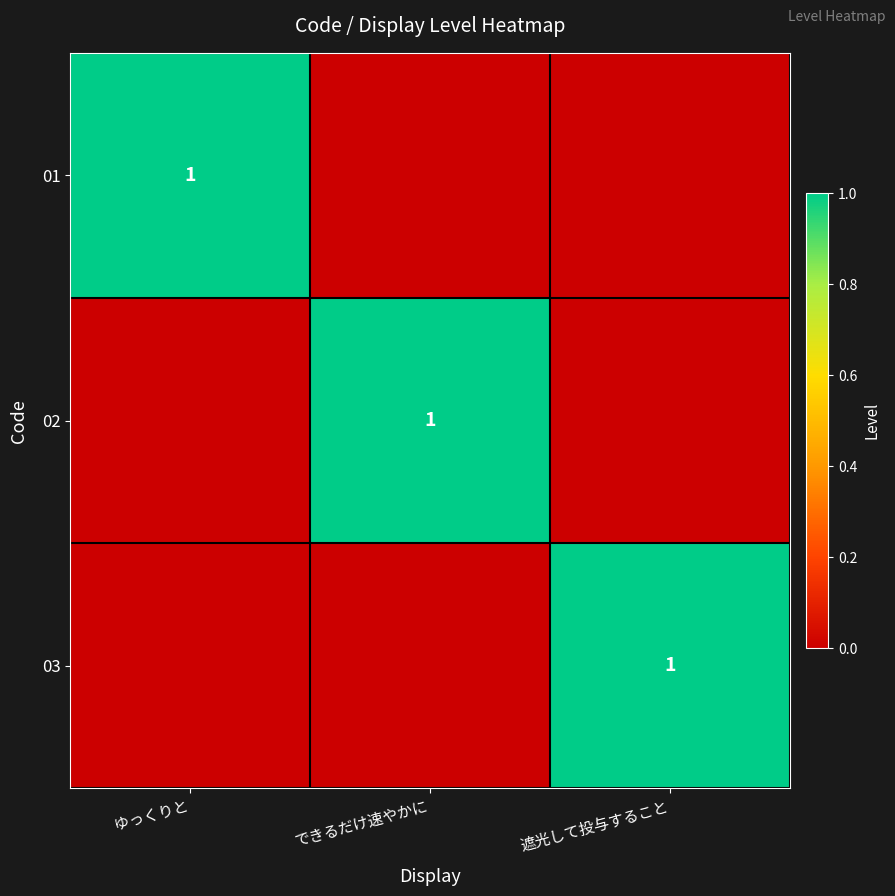

Is it true that 02 equals 2 at できるだけ速やかに?

False